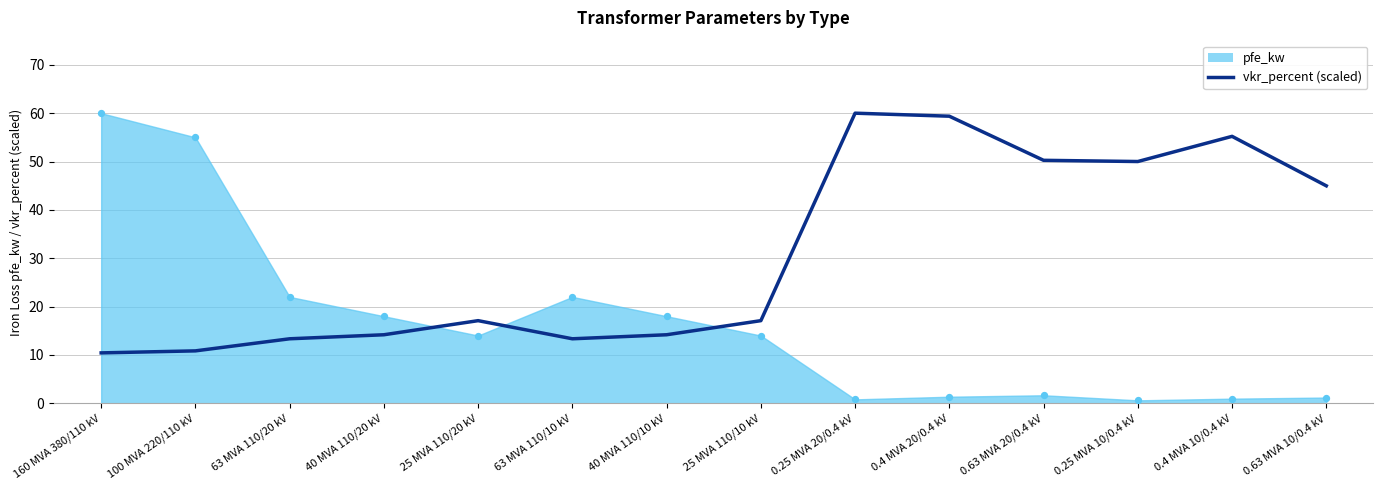

Approximately how many times larger is the value at 0.63 MVA 10/0.4 kV compared to 63 MVA 110/10 kV?

3.4